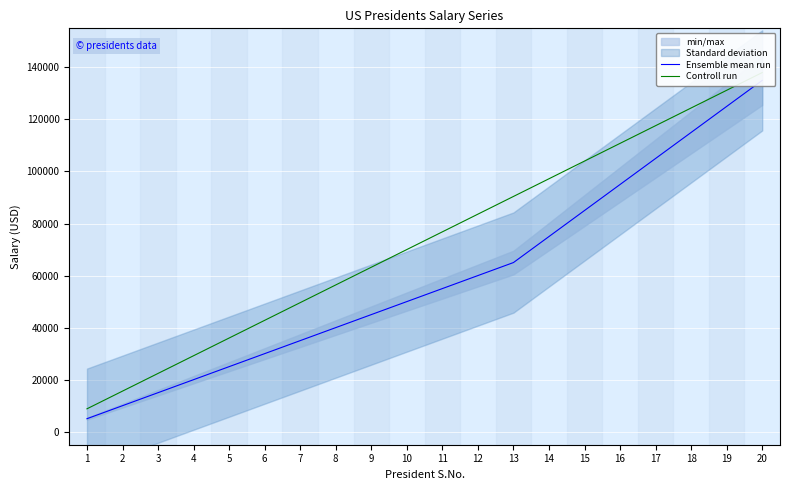

Between 3 and 19, which series saw the biggest shift?

Ensemble mean run